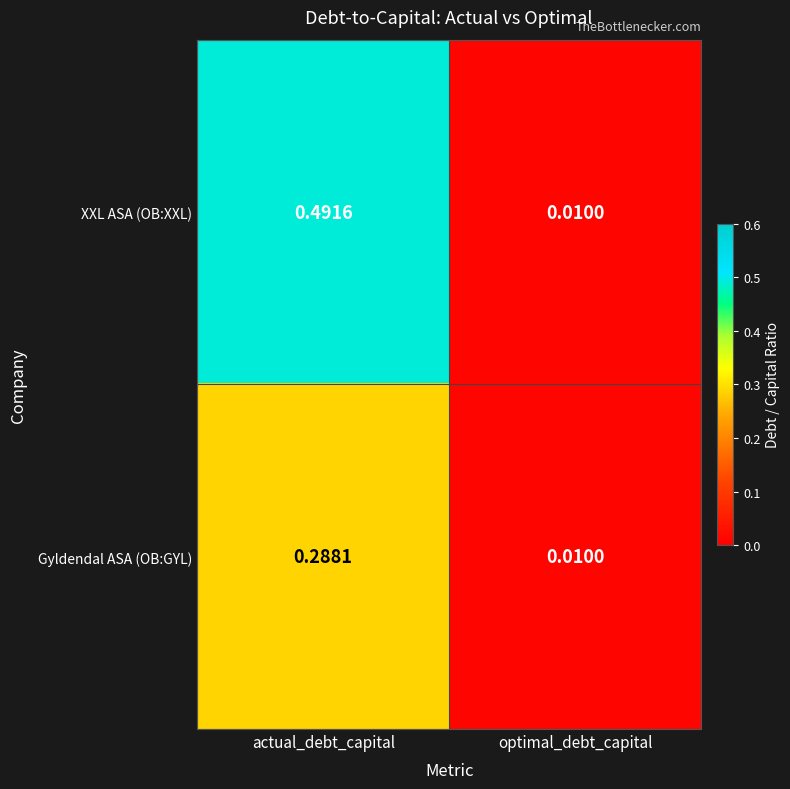

What is the total value across all series at actual_debt_capital?

0.8